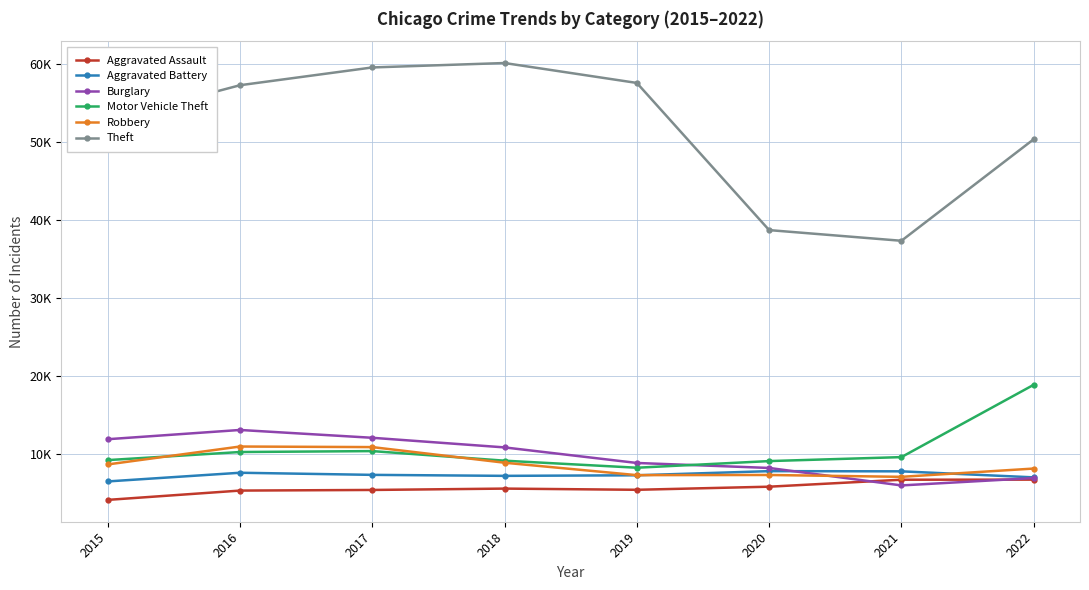

At 2019, list the series in order from smallest to largest.

Aggravated Assault, Aggravated Battery, Robbery, Motor Vehicle Theft, Burglary, Theft